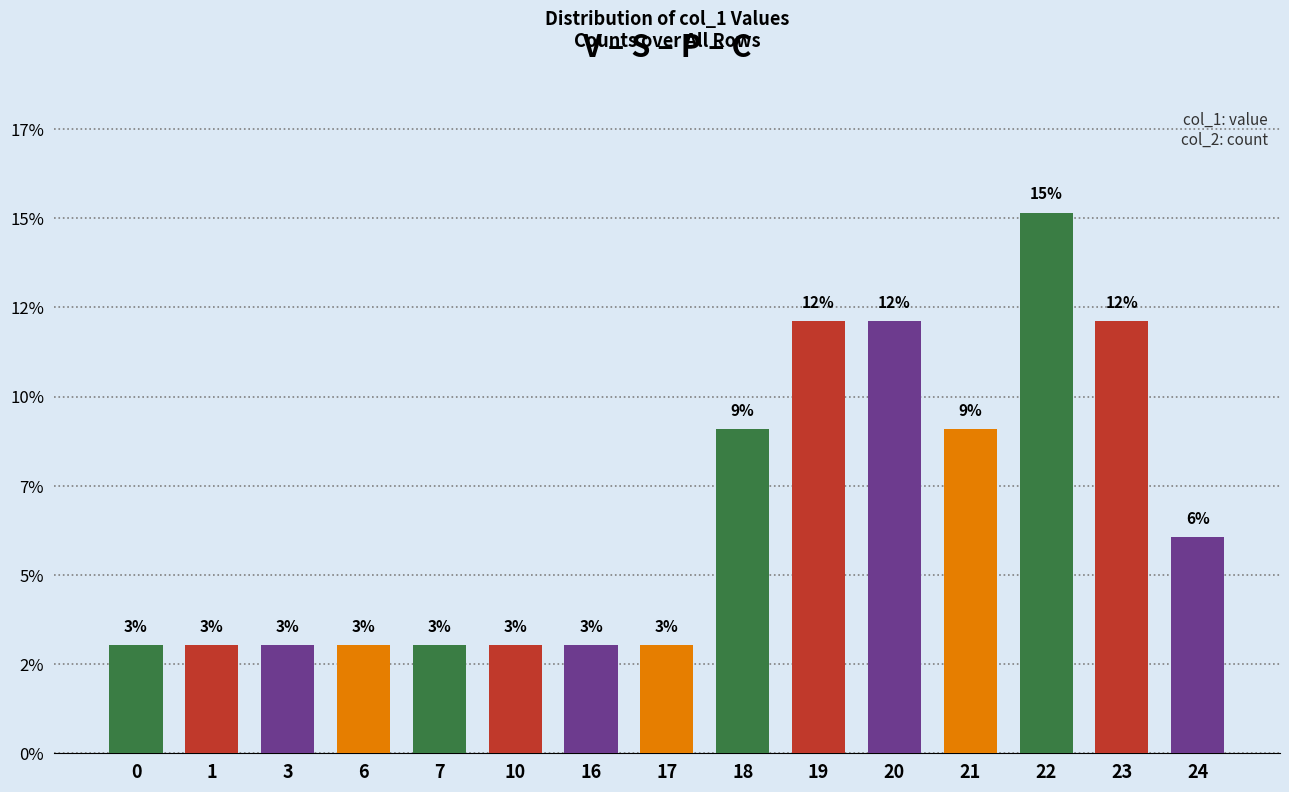

Between 7 and 18, which is larger?

18